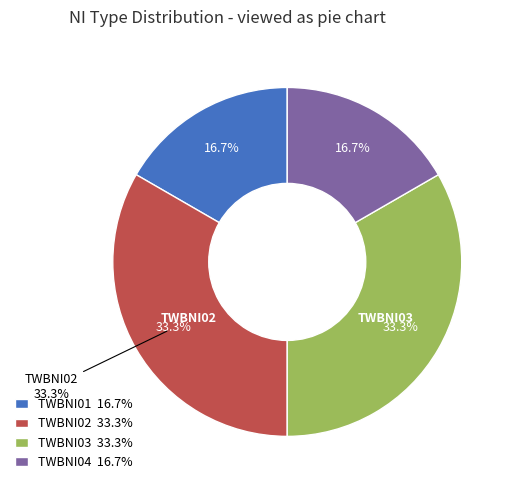

What is the largest slice in the pie chart?

TWBNI02